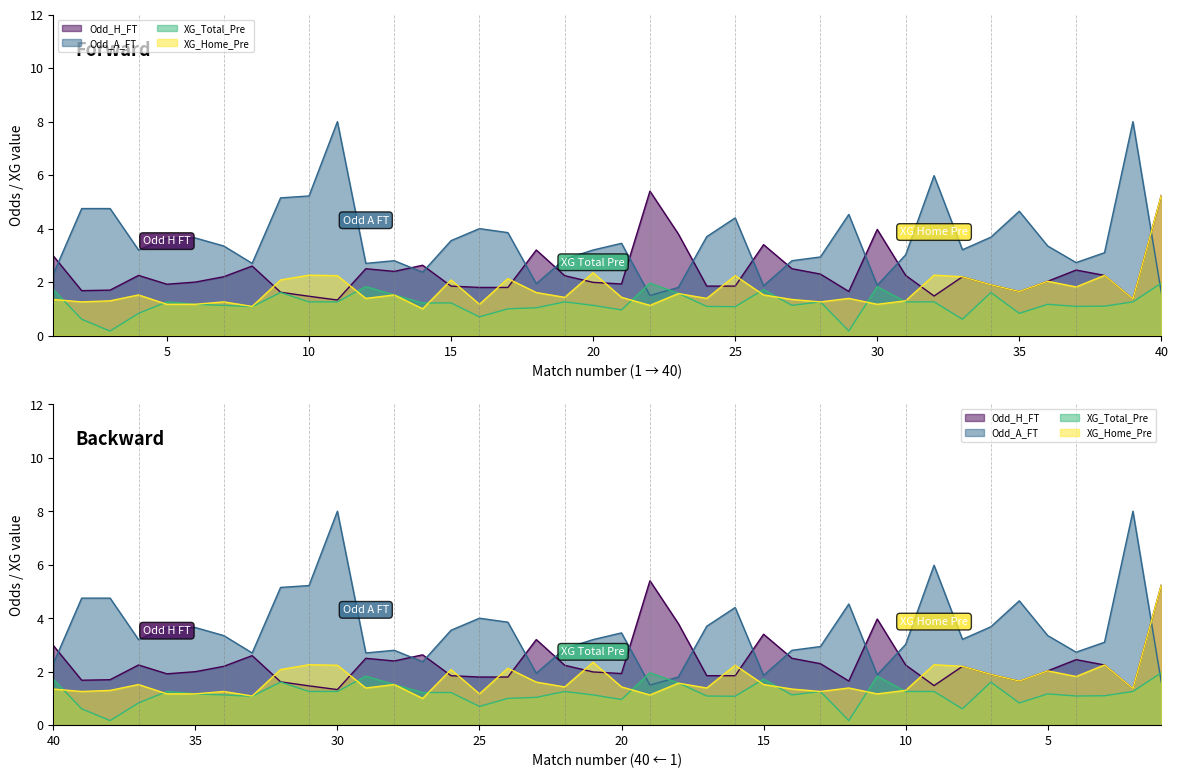

What is the minimum value for XG_Home_Pre?

1.0